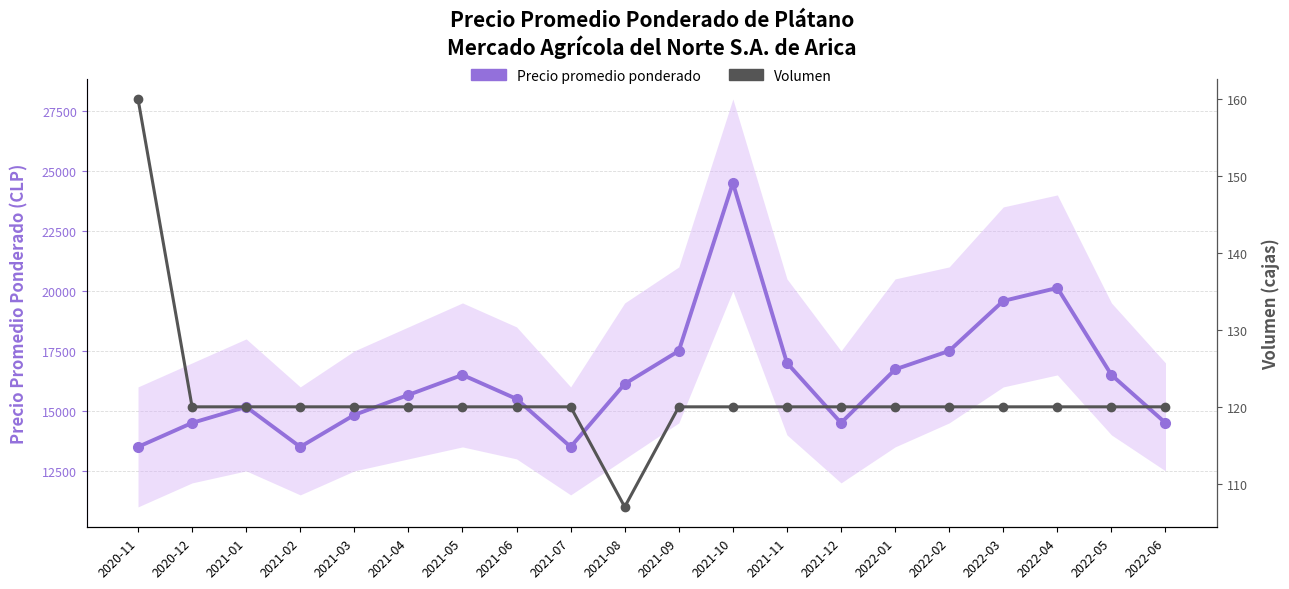

What is the label of the 20th point from the left?

2022-06